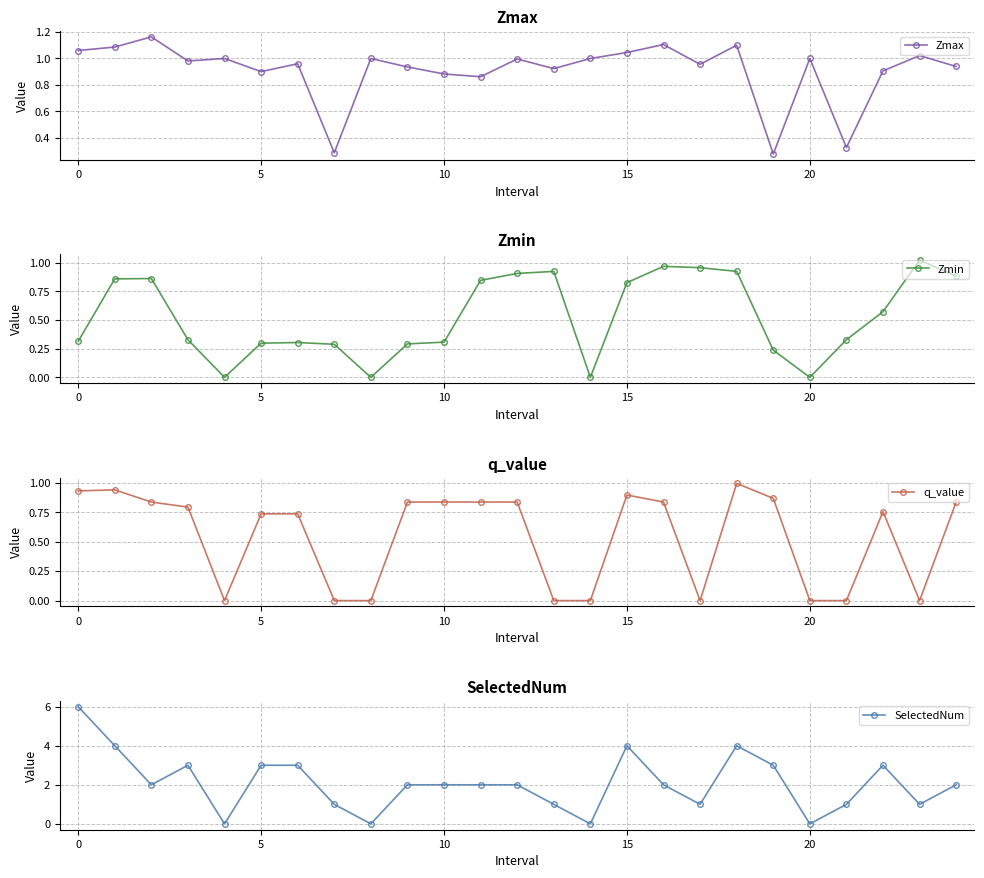

The value of SelectedNum at 16 is 2.0. True or false?

True